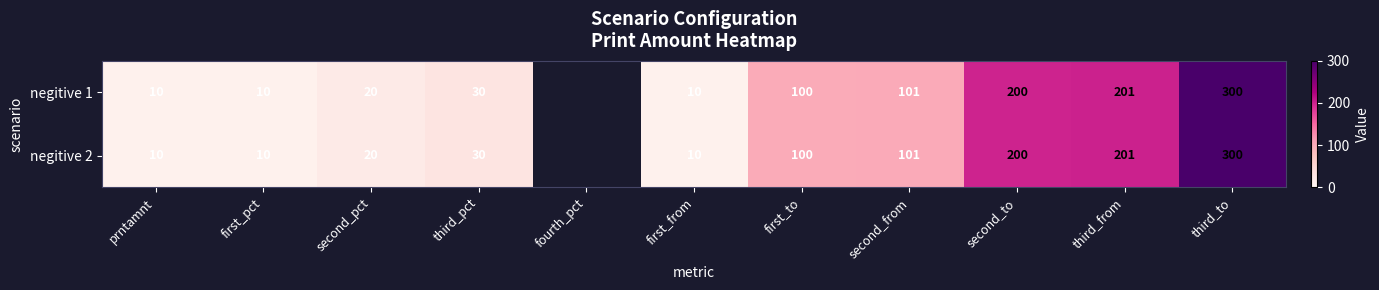

The value of negitive 2 at second_from is 173. True or false?

False